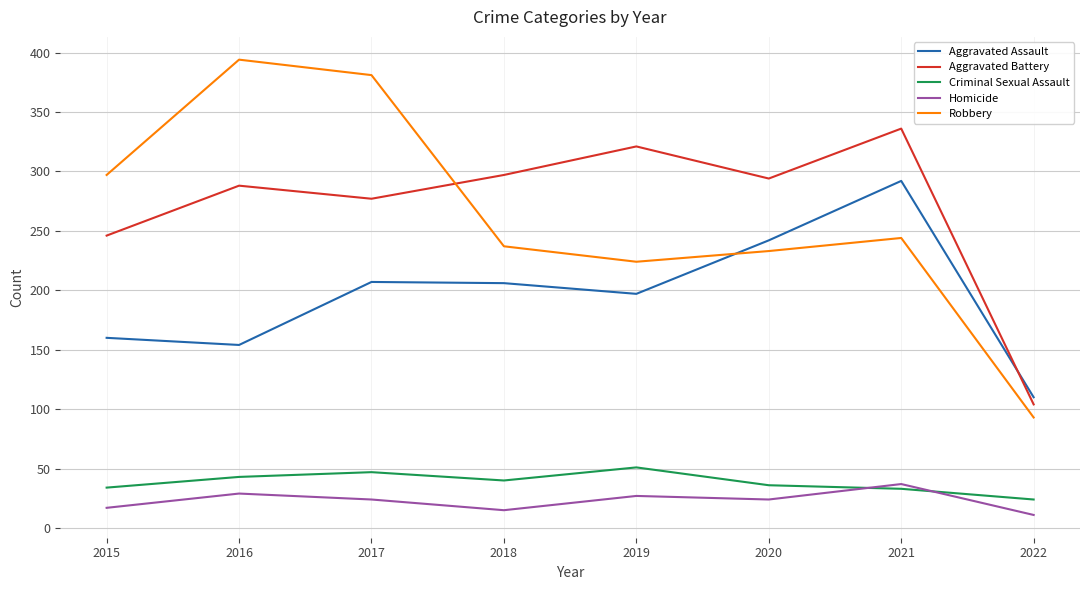

How many series are shown in this chart?

5